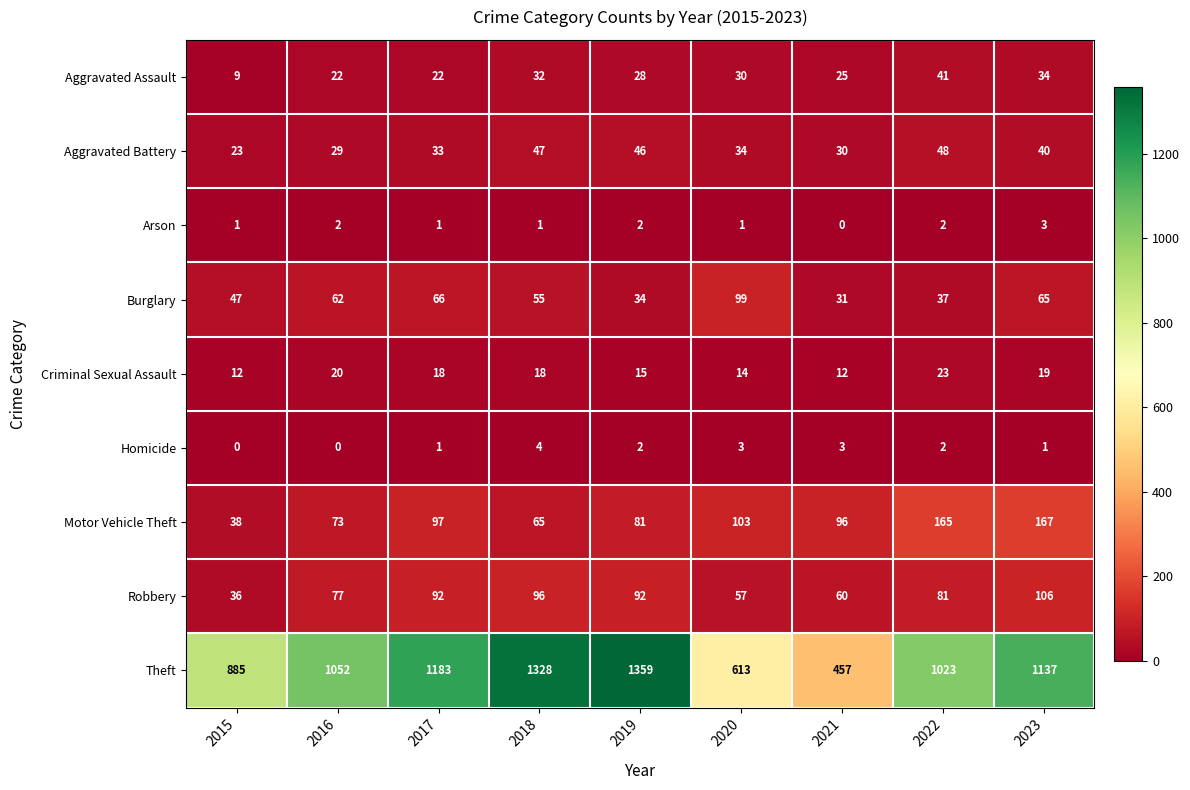

At which label is Robbery closest to 71?

2016